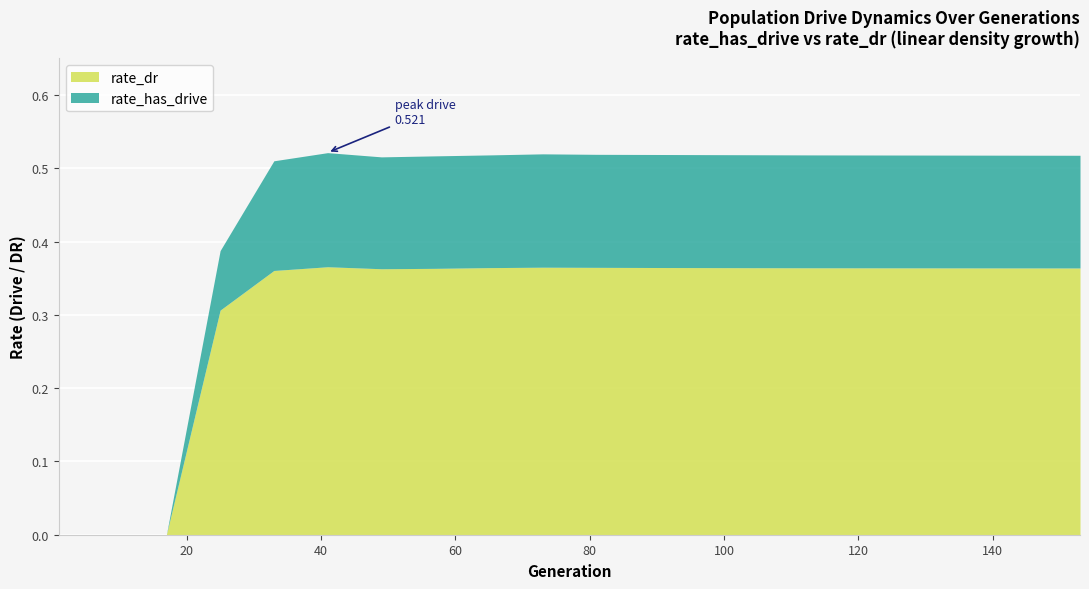

What are all the series names shown in the legend?

rate_dr, rate_has_drive